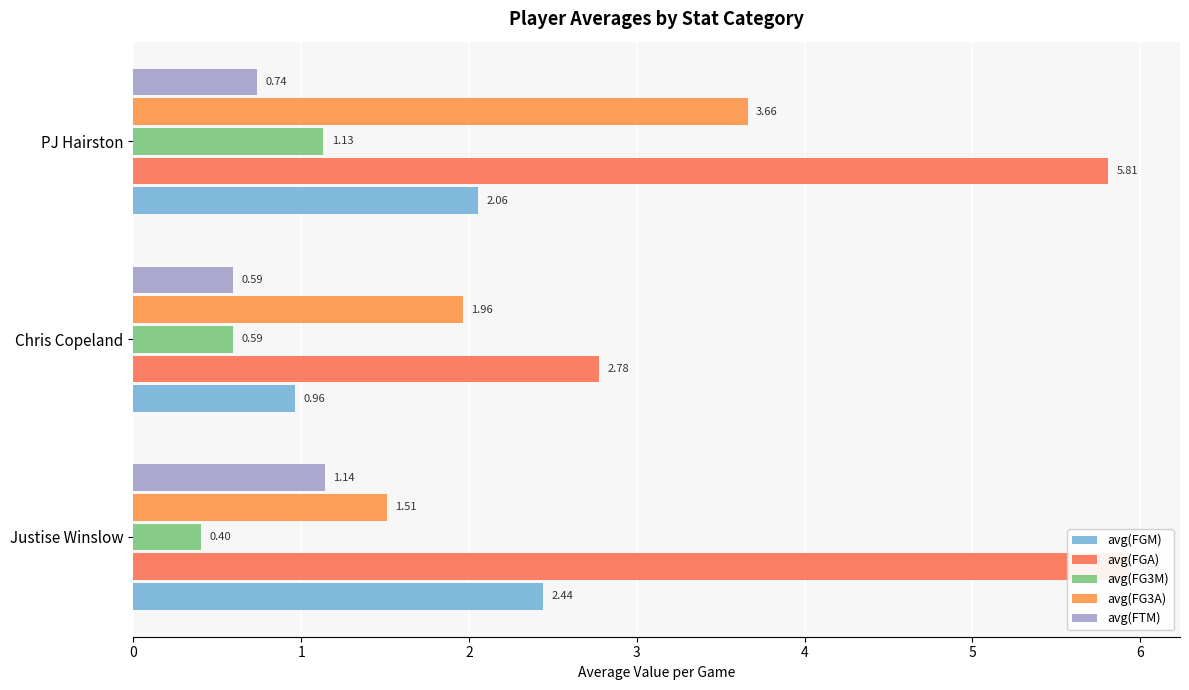

At how many categories does at least one series exceed 1?

3